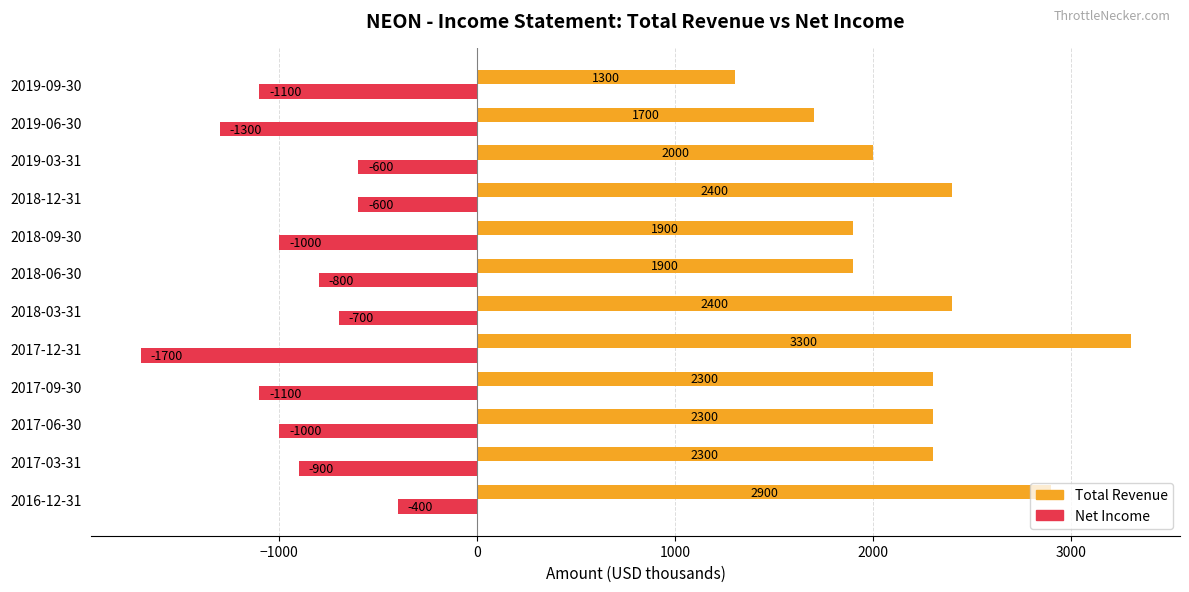

True or false: Total Revenue has a value of 4582 at 2016-12-31.

False